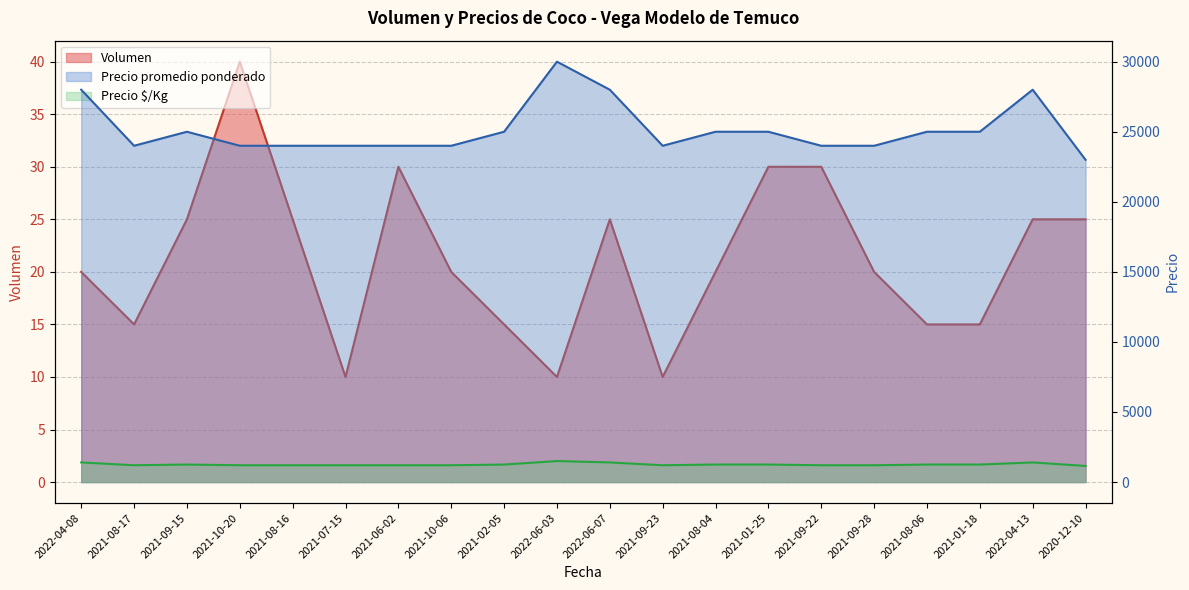

What is the lowest value of the Volumen series?

10